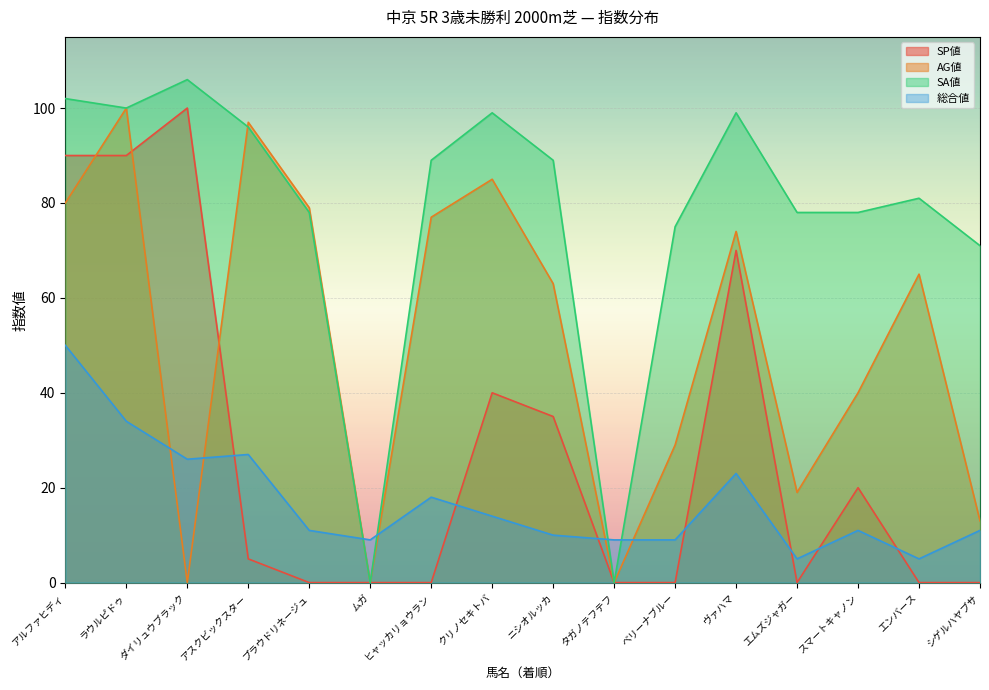

Is the value of AG値 at アルファヒディ greater than the value of 総合値 at アスクビックスター?

Yes